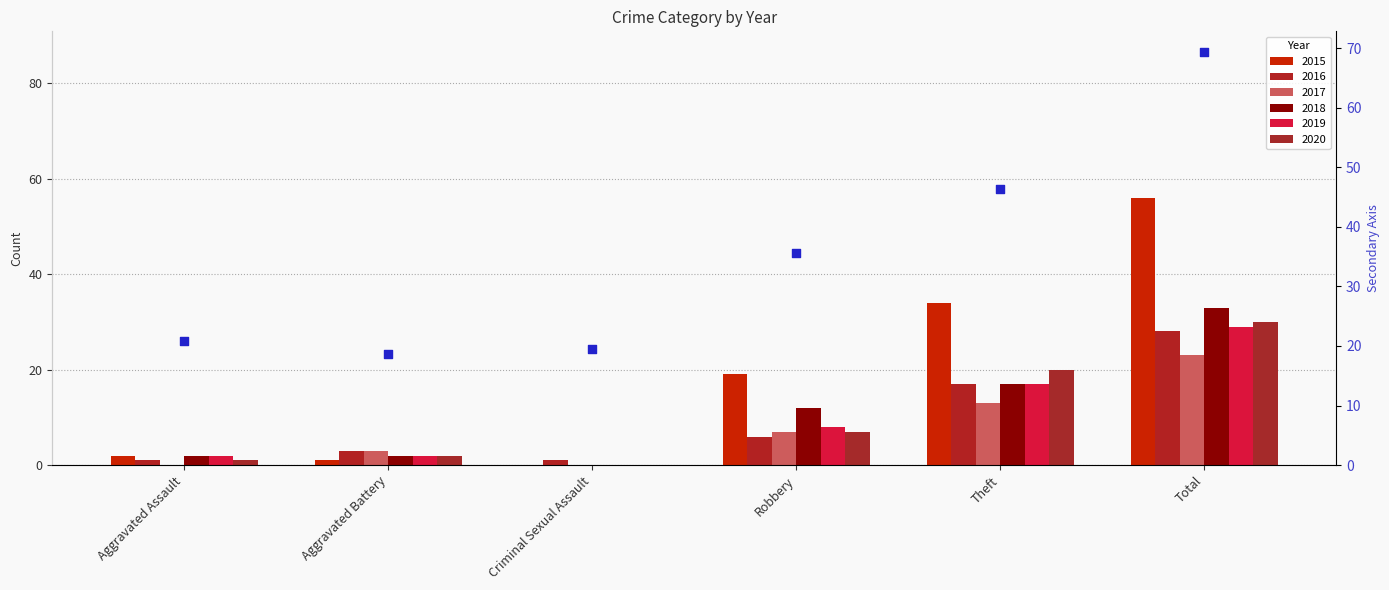

Which series reaches the maximum Y coordinate?

2015